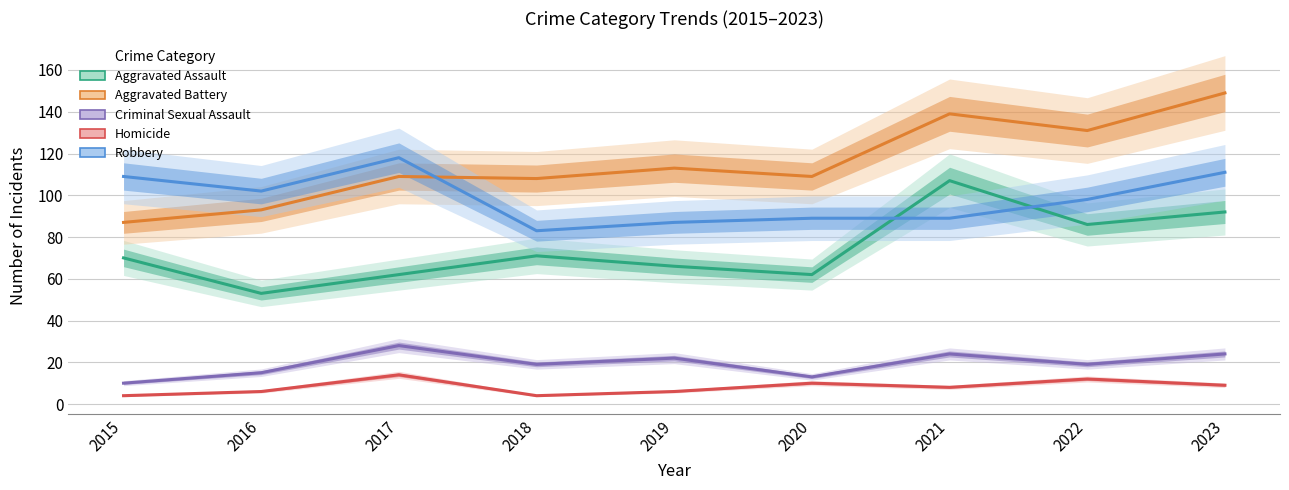

How many Criminal Sexual Assault values are between 15 and 24?

6